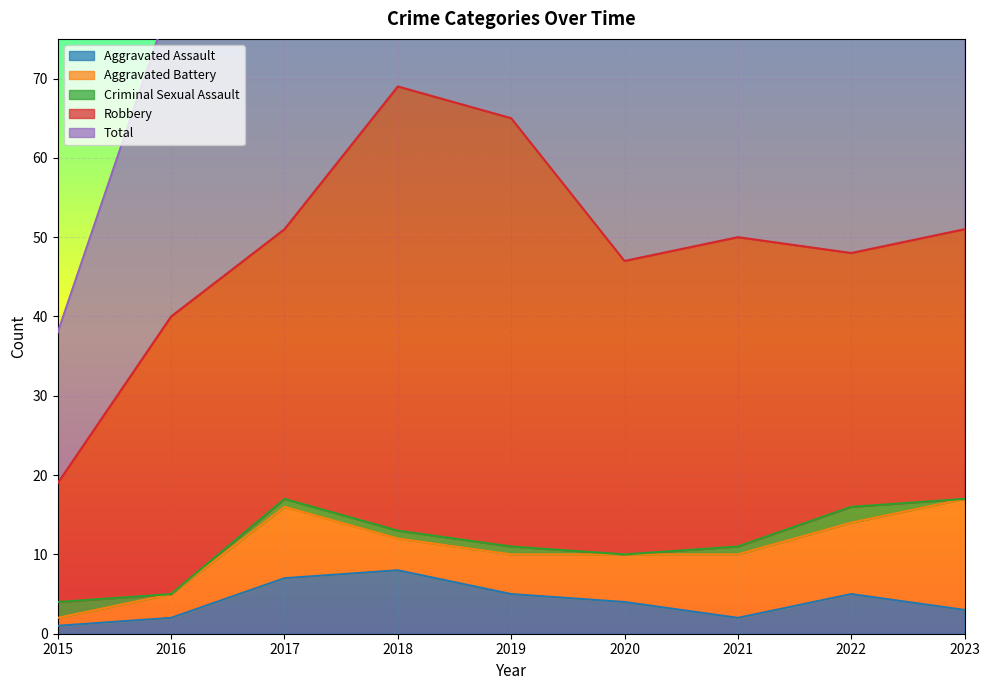

Which series has the largest total across all categories?

Total